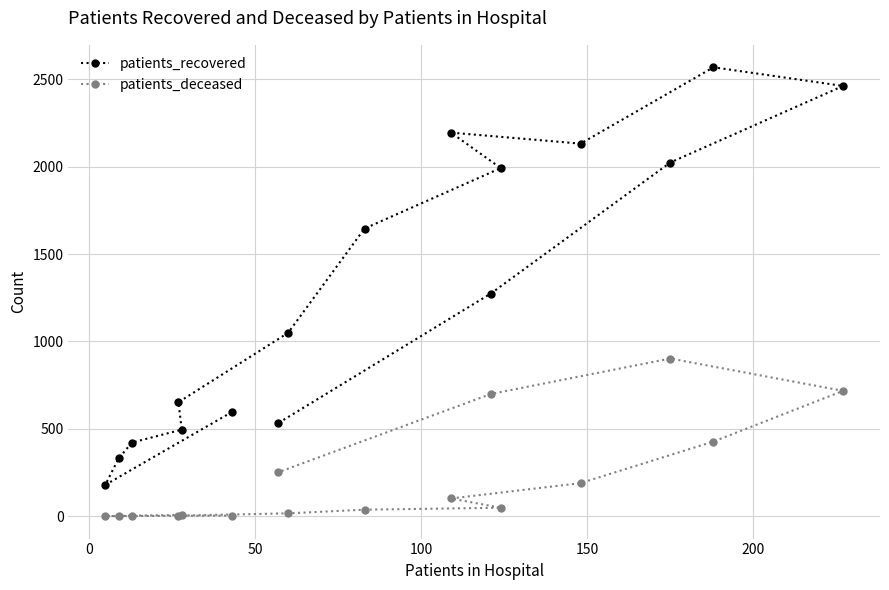

How many lines are shown in the chart?

2